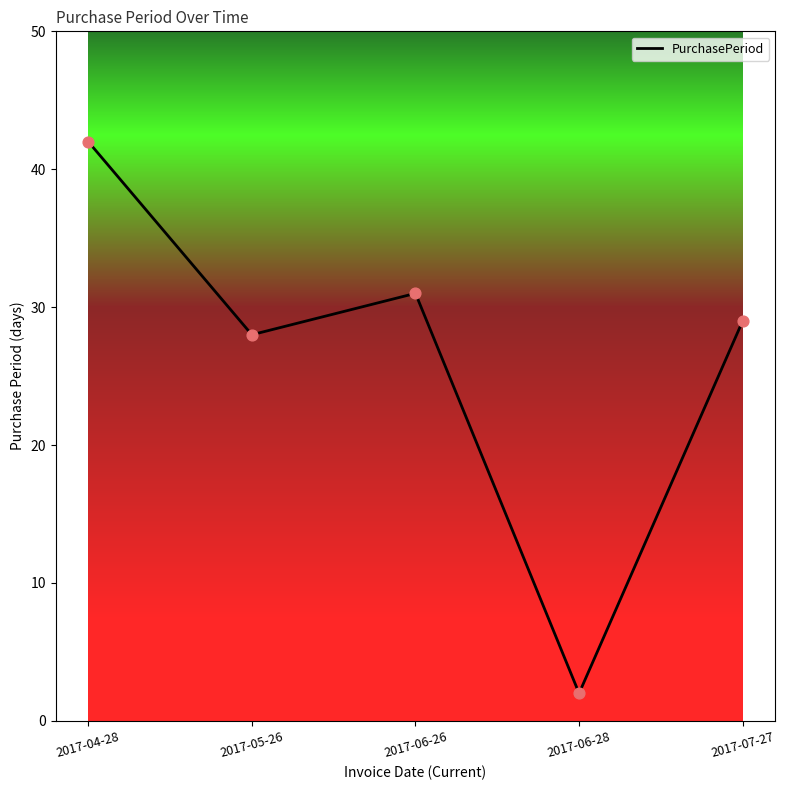

Which has a higher value, 2017-06-26 or 2017-07-27?

2017-06-26